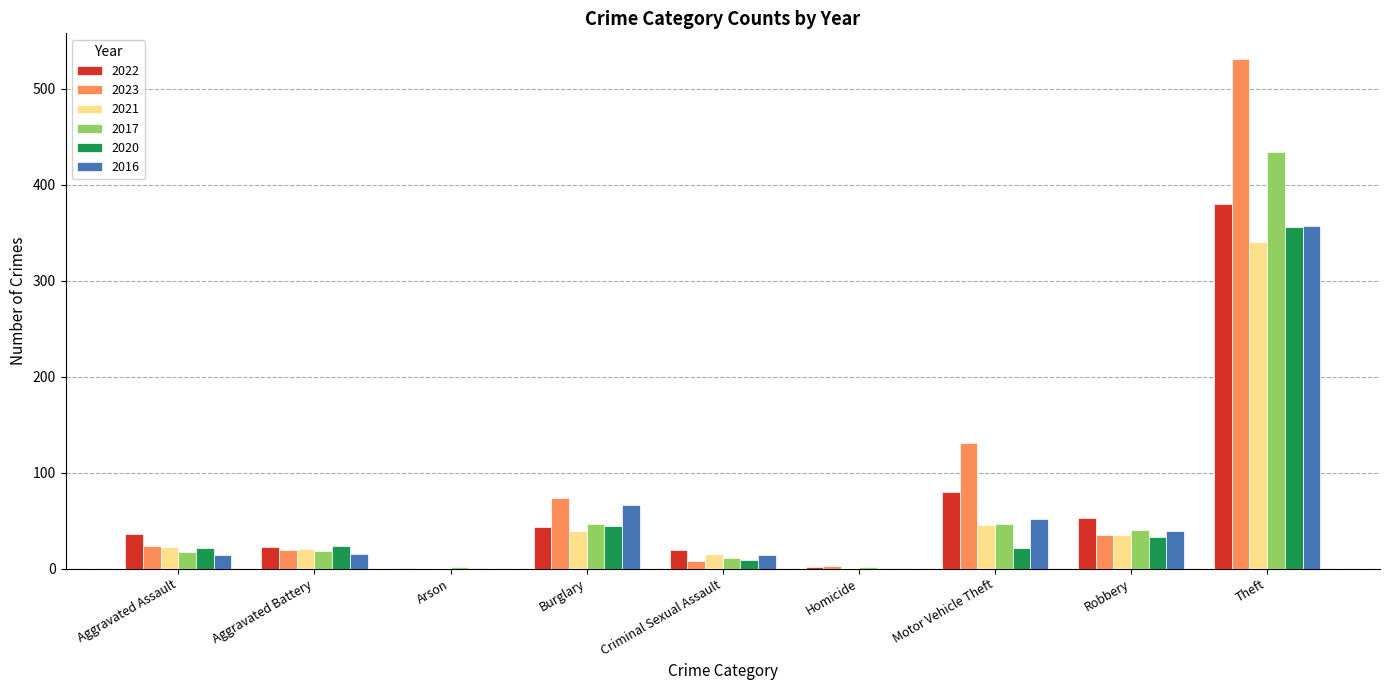

Count the number of data series in this chart.

6